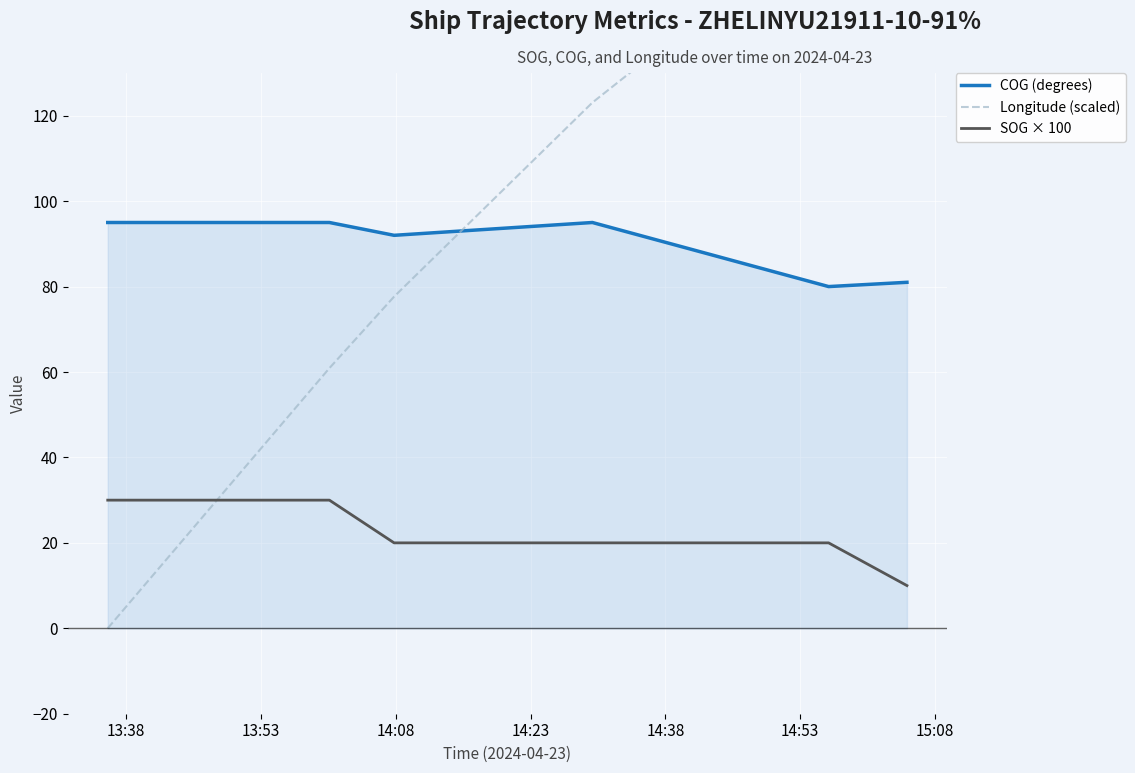

True or false: COG (degrees) and SOG × 100 intersect in this chart.

False